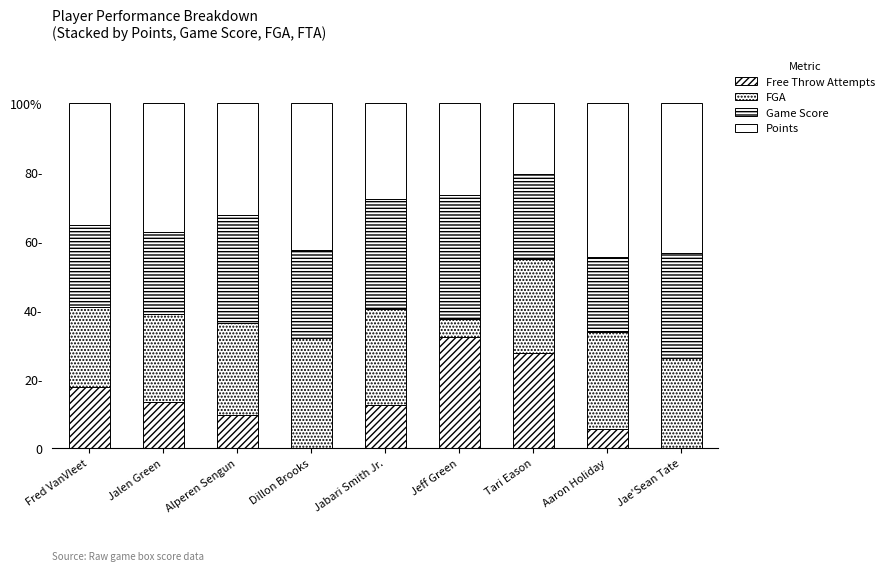

Rank the series by their maximum value, from lowest to highest.

FGA, Free Throw Attempts, Game Score, Points